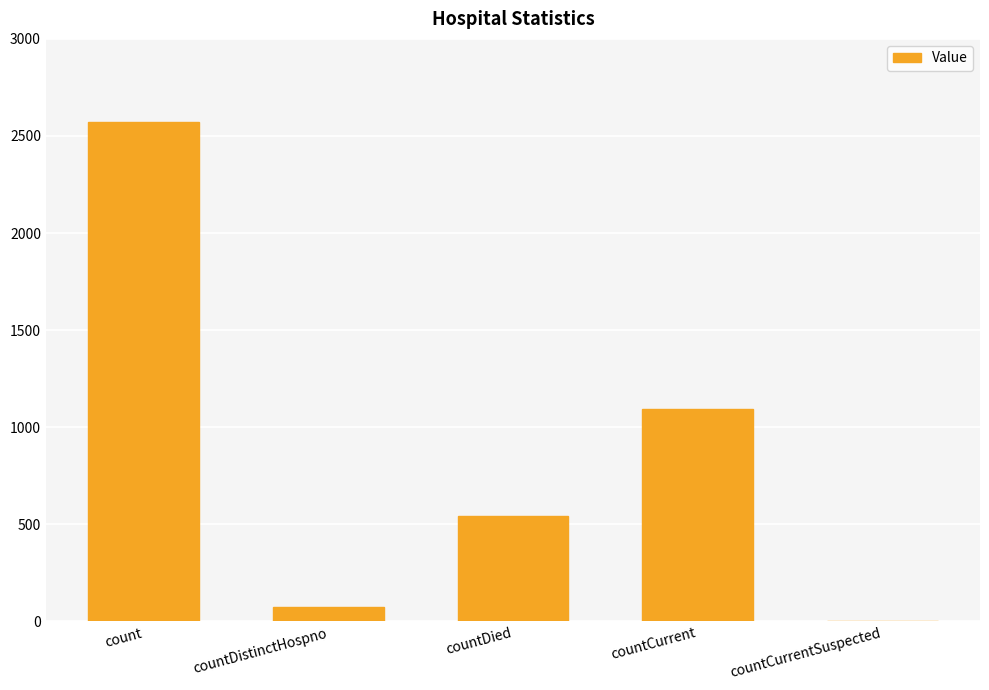

What is the sum of the values at countCurrentSuspected and countCurrent?

1095